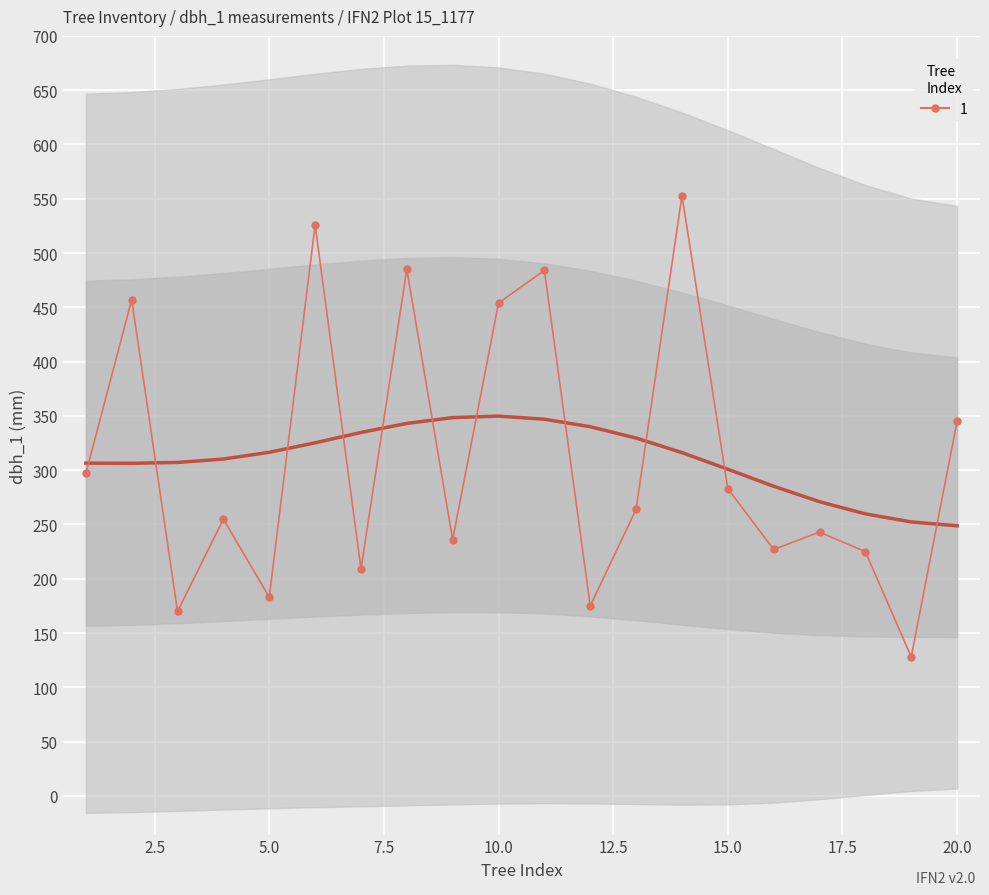

True or false: dbh_1 and dbh cross at least once.

False